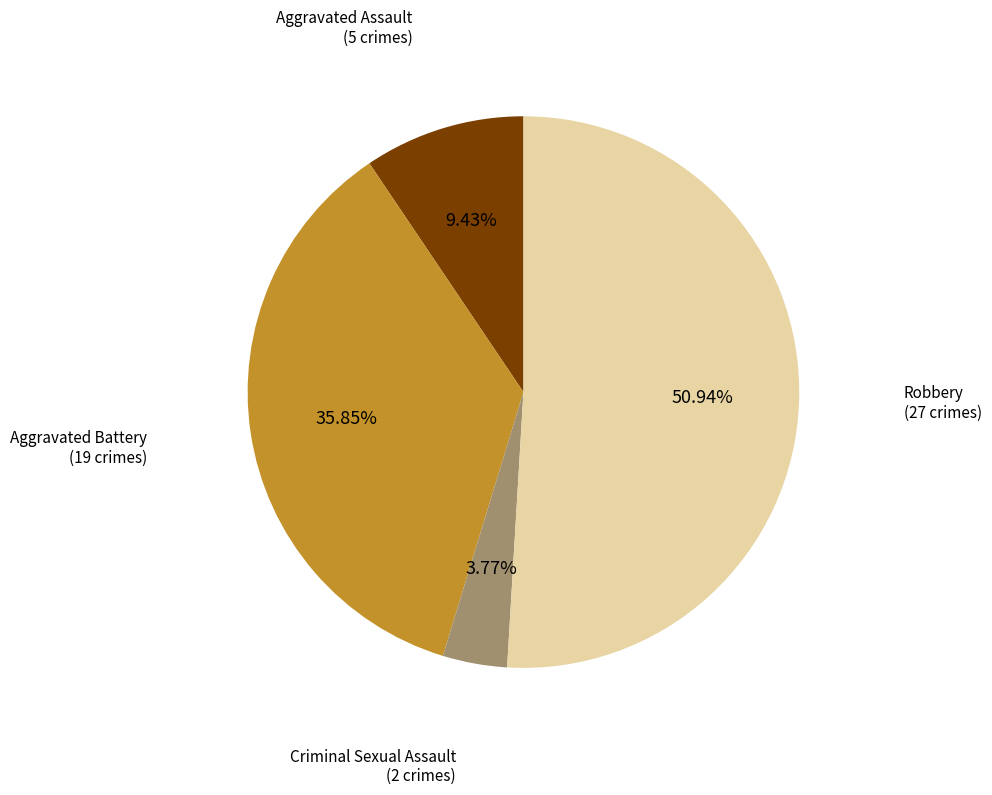

Is there a majority slice in this chart?

Yes